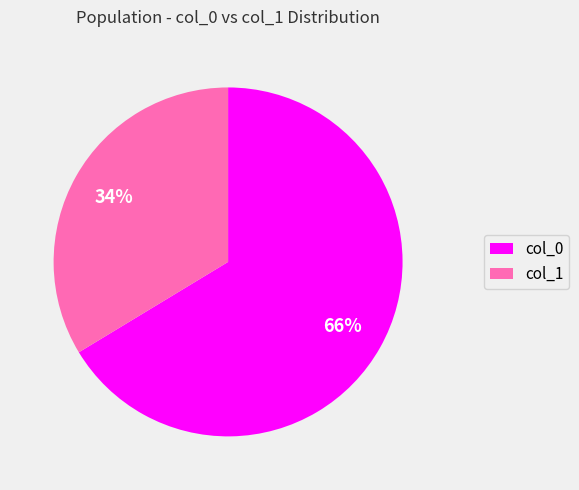

Count the number of slices in the pie.

2